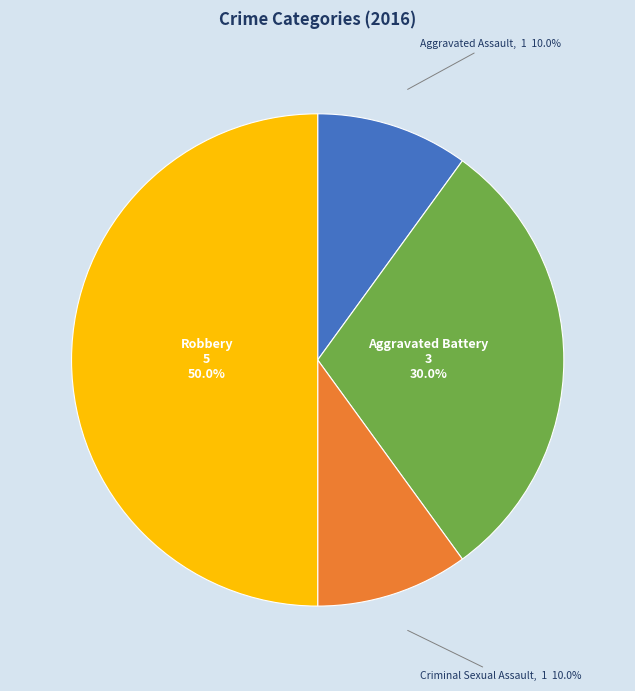

What is the ratio of the value at Aggravated Battery to the value at Criminal Sexual Assault?

3.0